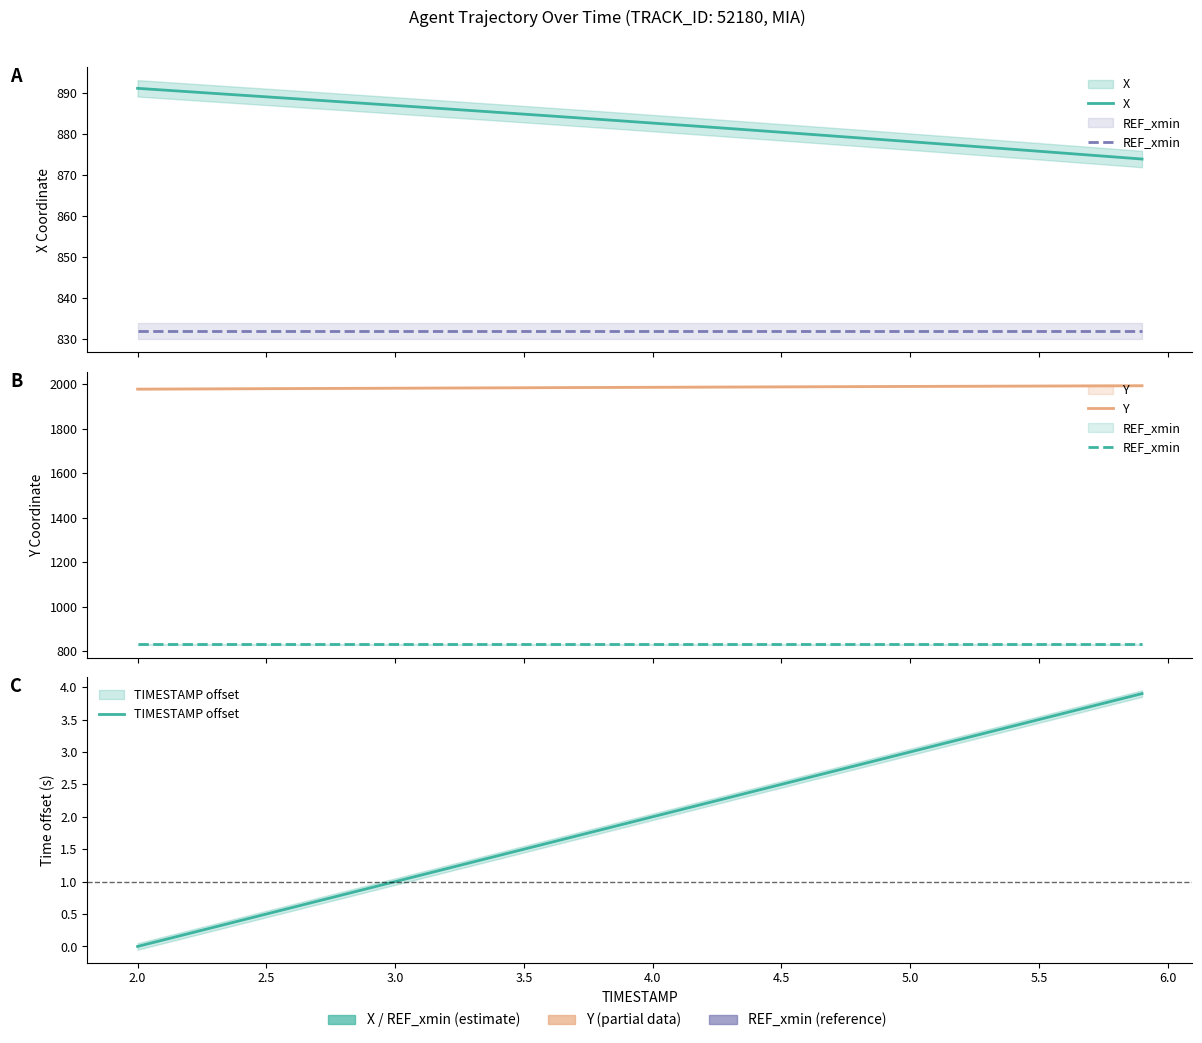

What position from the right is 4.5?

34